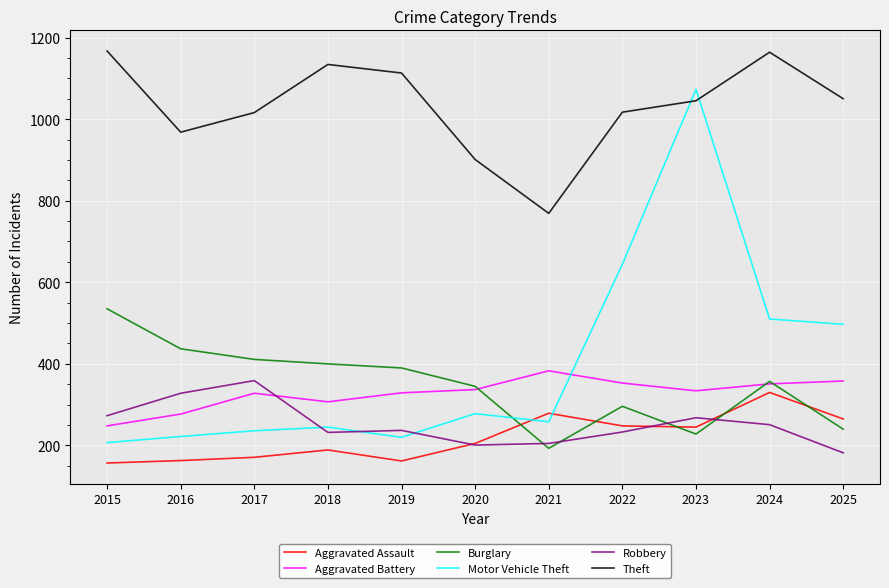

What is the minimum value shown in the chart?

157